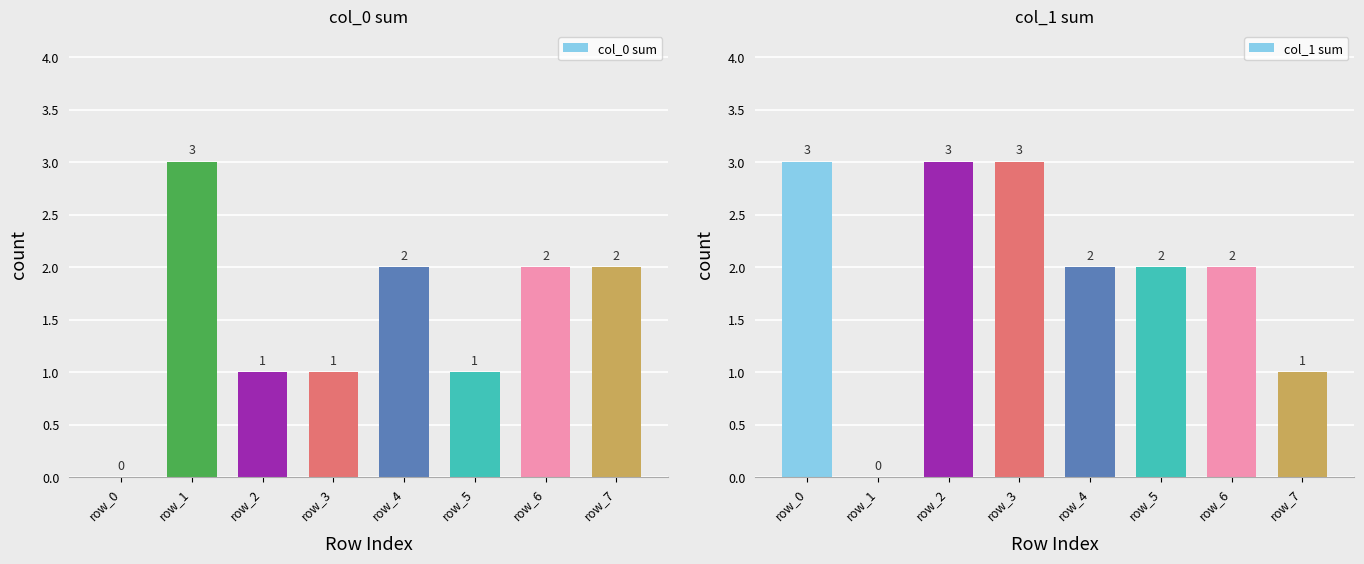

What is the difference between the maximum and minimum values in the col_0 sum series?

3